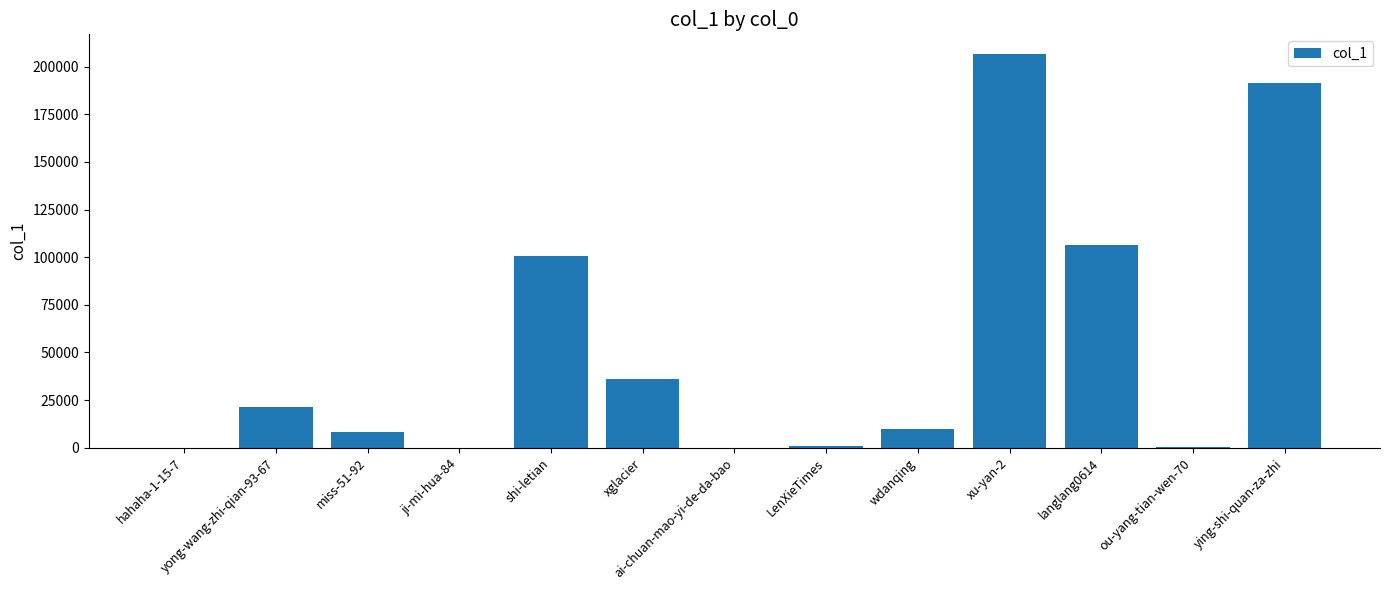

At which category does the chart reach its peak across all series?

xu-yan-2